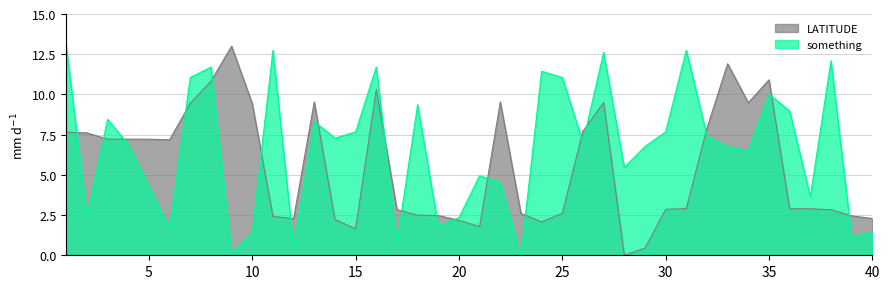

Which series has the largest total across all categories?

something